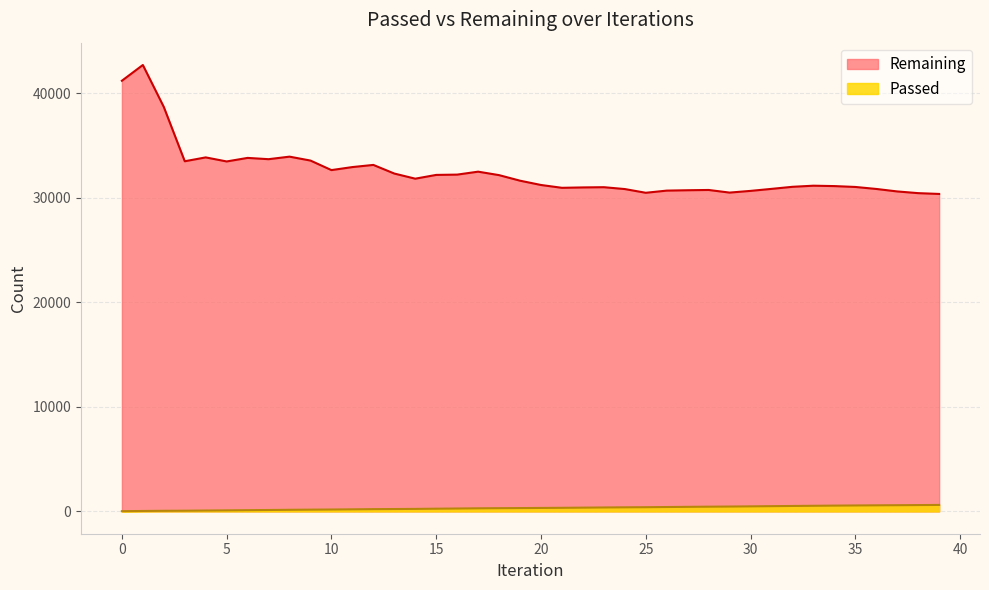

At 7, list the series in order from largest to smallest.

Remaining, Passed